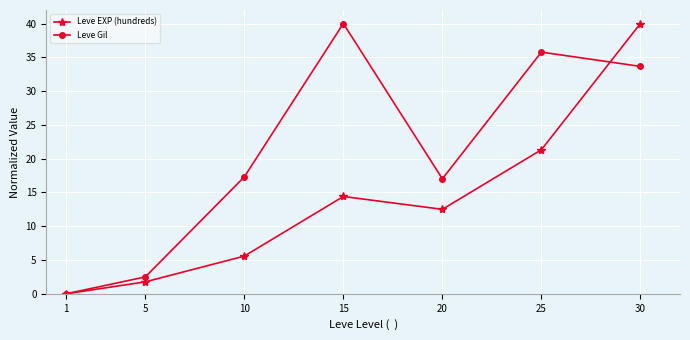

At how many categories does at least one series exceed 30?

3